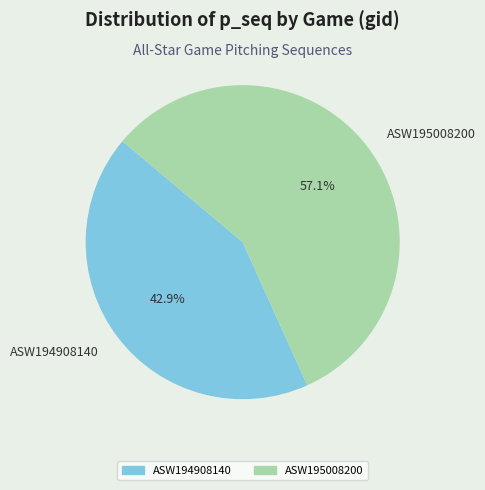

How many slices are in this pie chart?

2